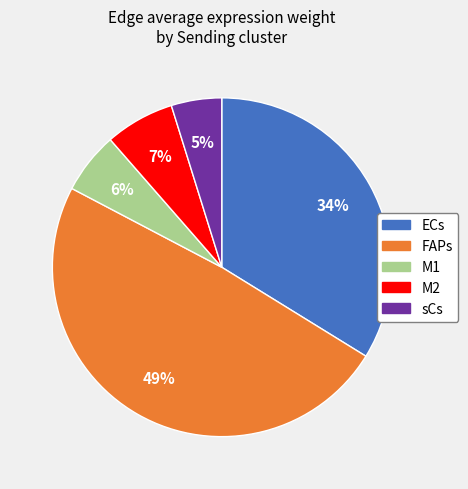

Is it true that M1 is 17% of the pie?

False